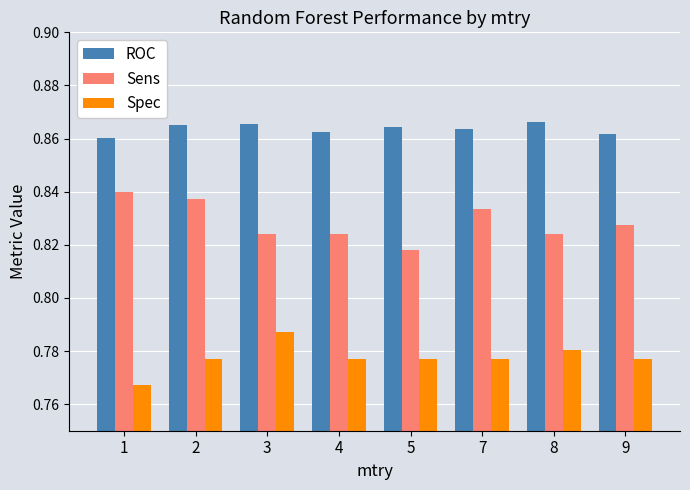

At 3, list the series in order from smallest to largest.

Spec, Sens, ROC